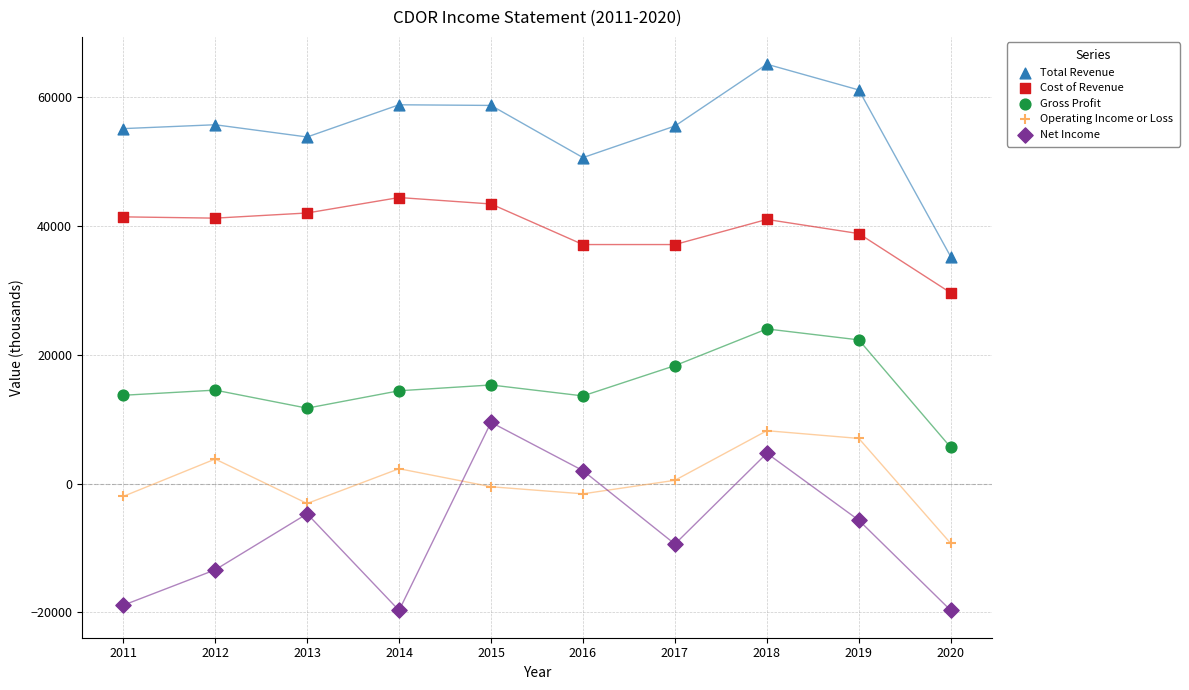

Across all data points, what is the range of Y values (max minus min)?

84800